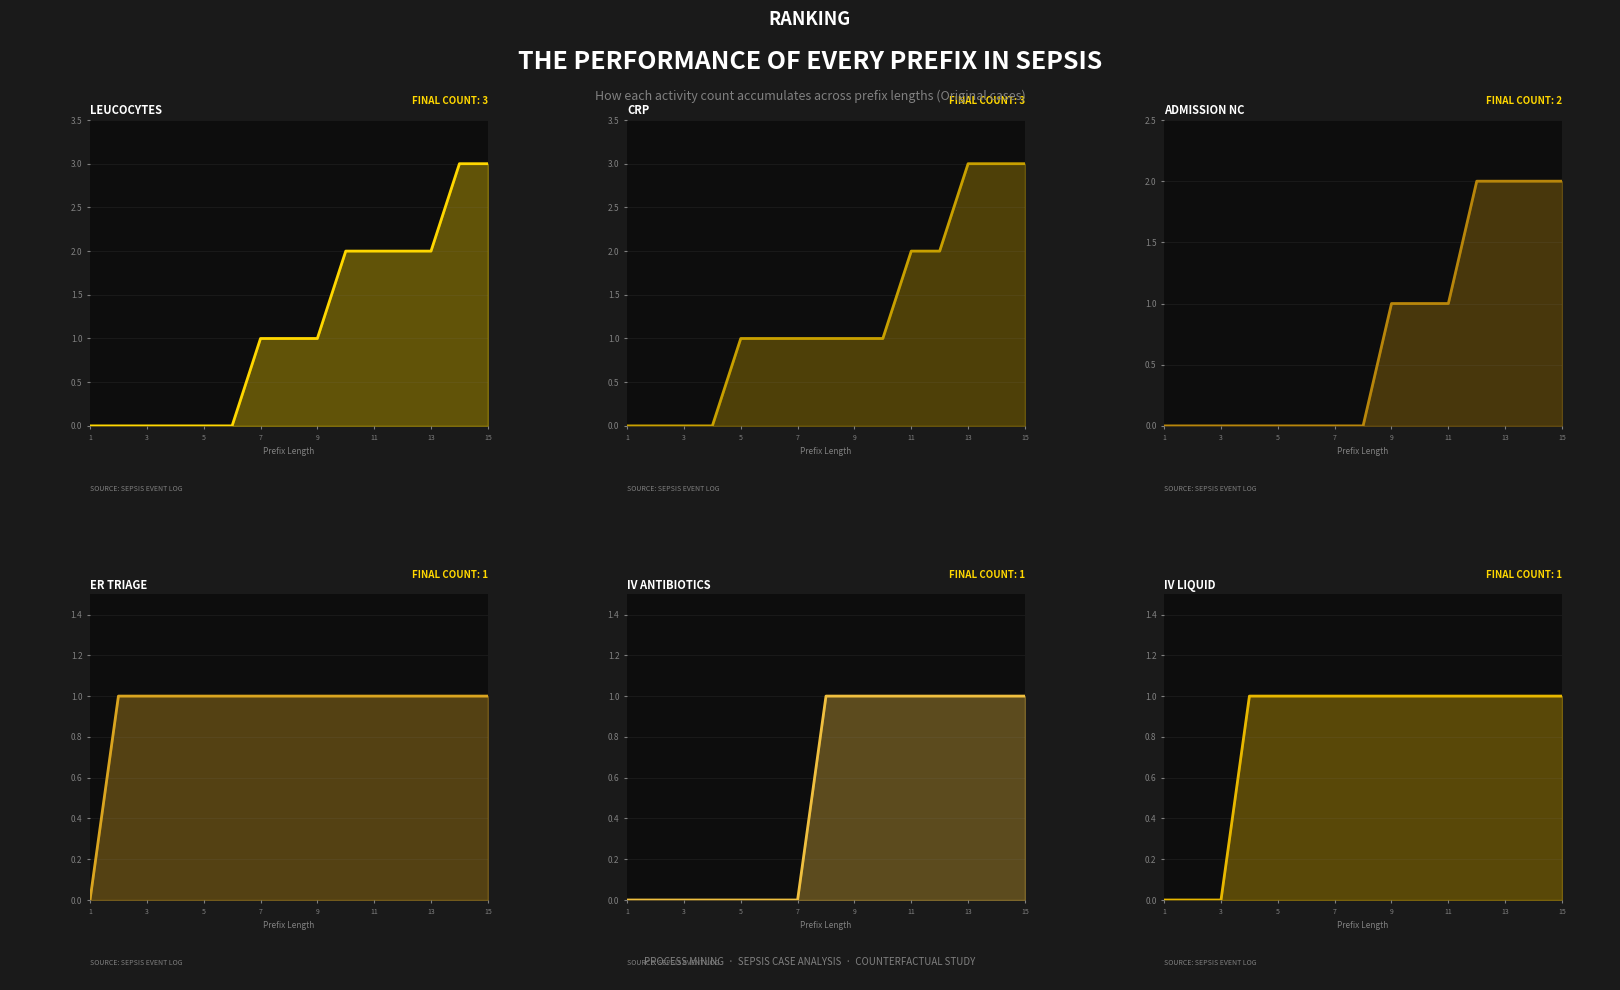

Read the CRP value at 11.

2